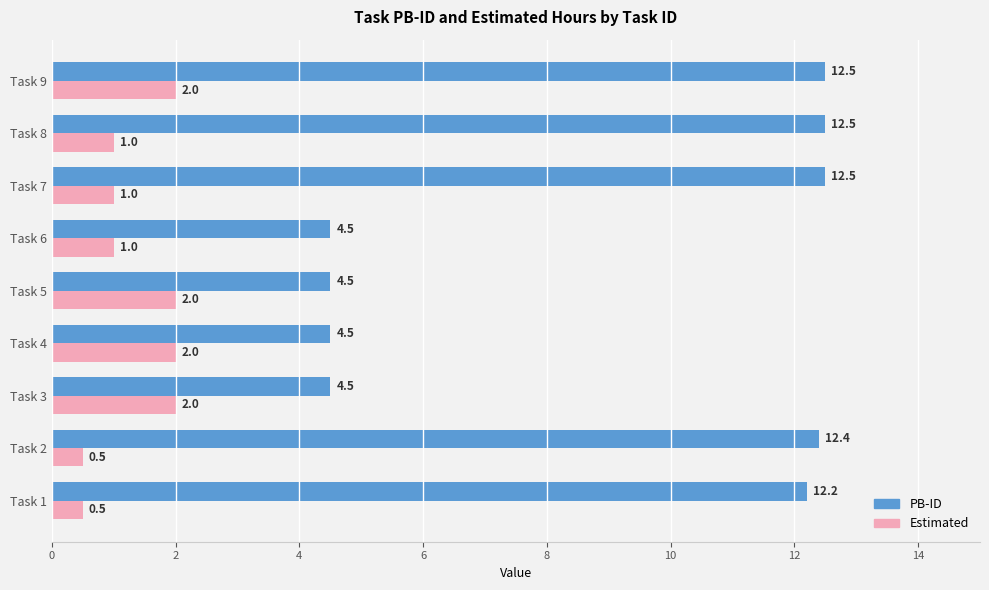

Which series has the largest total across all categories?

PB-ID